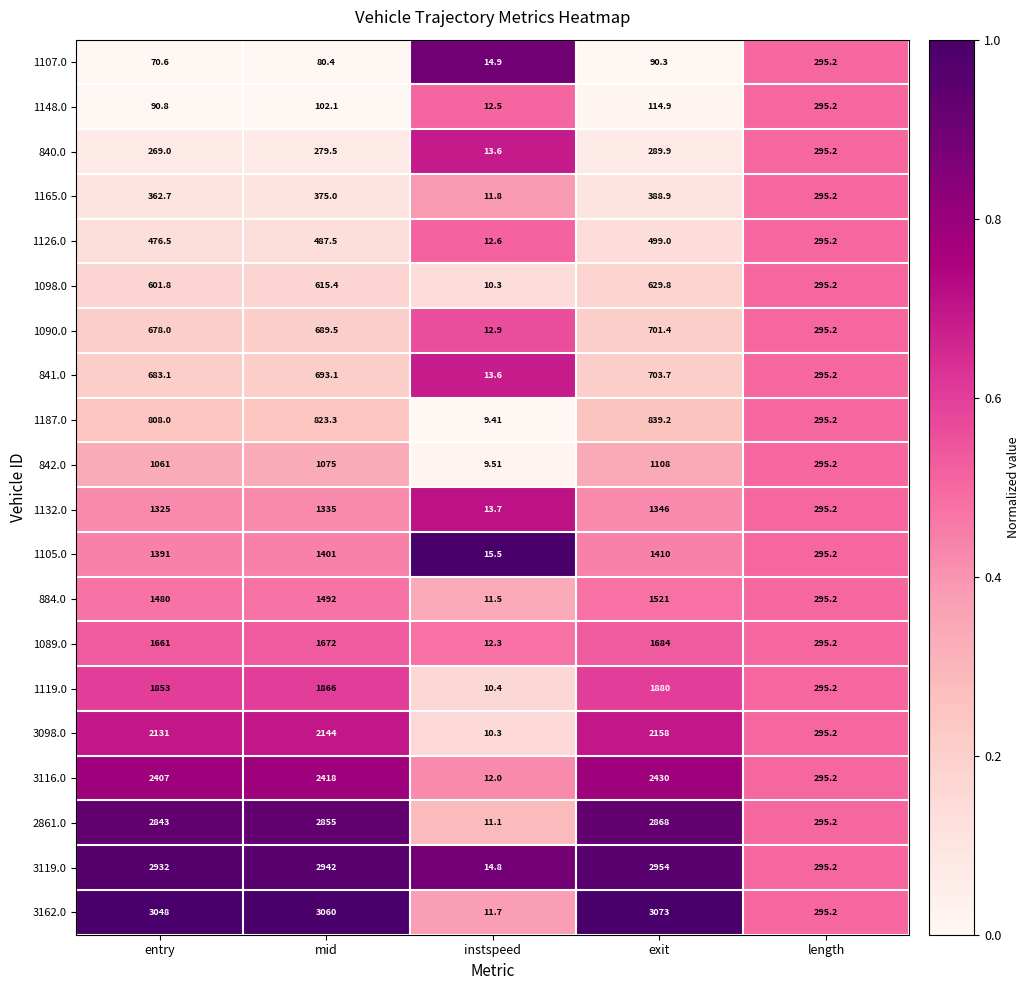

Is the value of 2861.0 at exit greater than the value of 840.0 at entry?

Yes